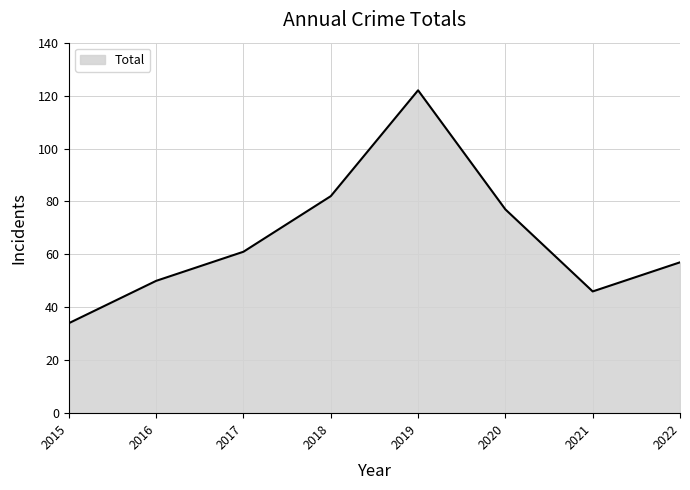

What is the change in value from 2015 to 2019?

+88